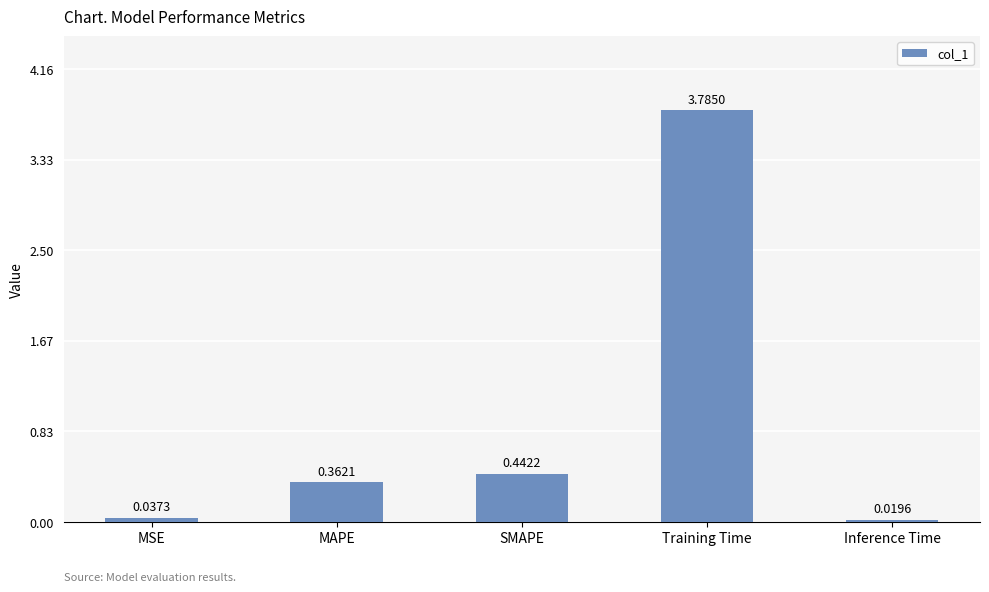

Rank the categories by value from lowest to highest.

Inference Time, MSE, MAPE, SMAPE, Training Time